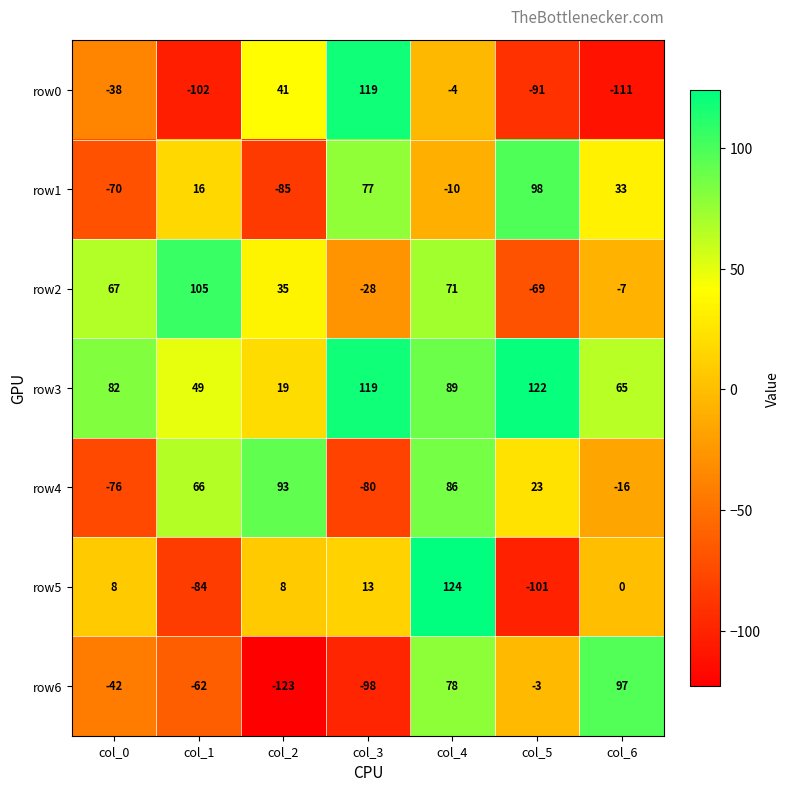

Rank the series by their maximum value, from highest to lowest.

row5, row3, row0, row2, row1, row6, row4